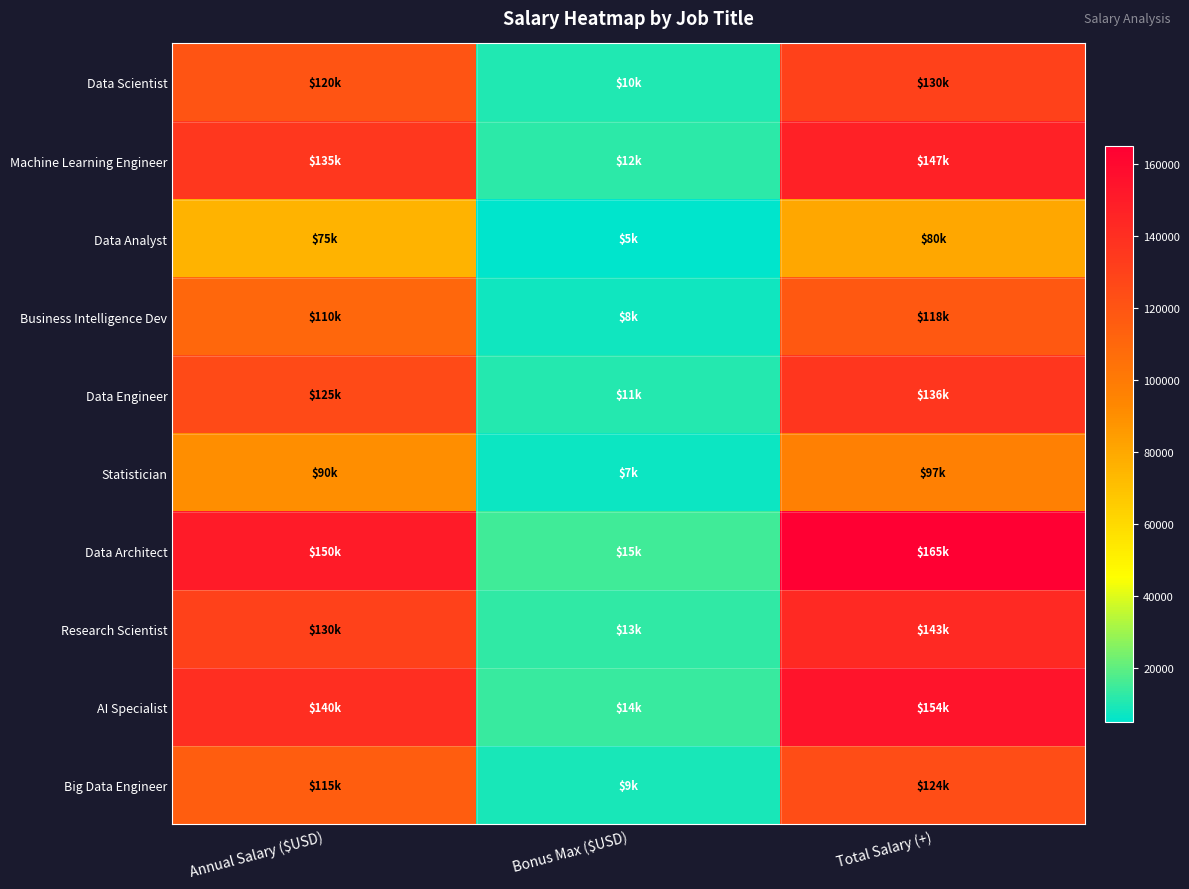

At which category is the sum across all series the highest?

Total Salary (+)